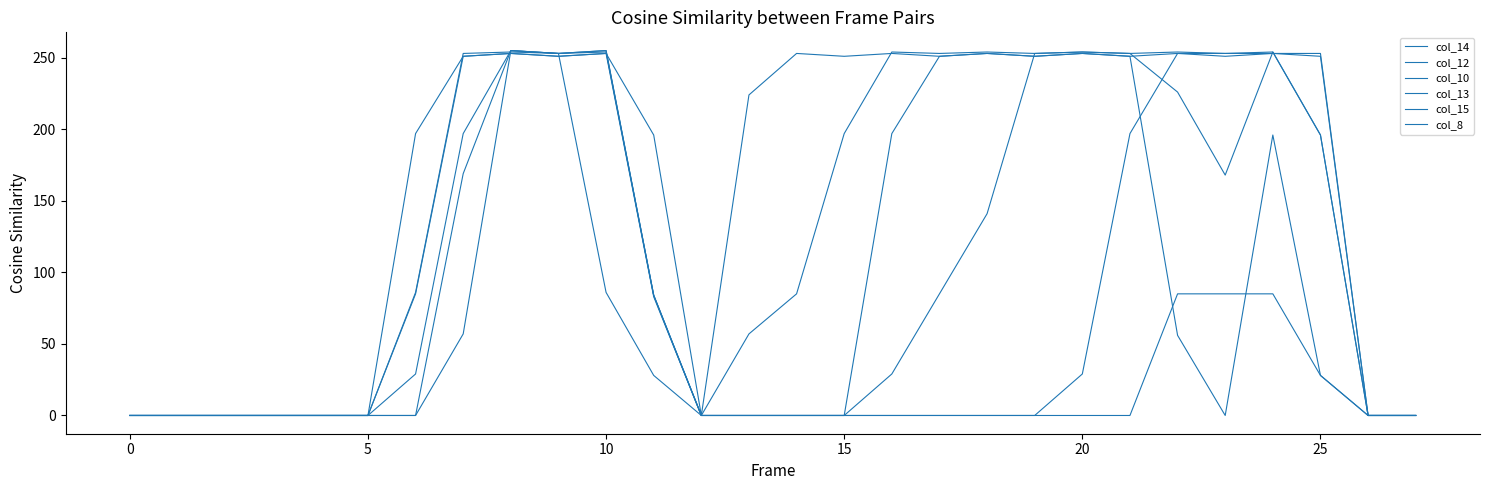

Does the chart have visible grid lines?

No